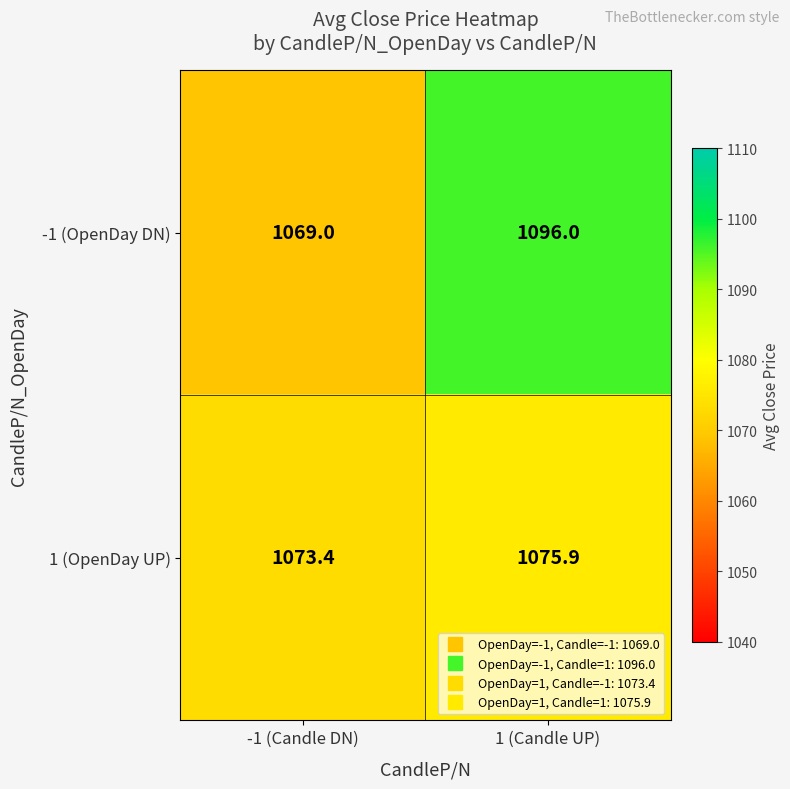

Which series has the largest range (max minus min)?

-1 (OpenDay DN)